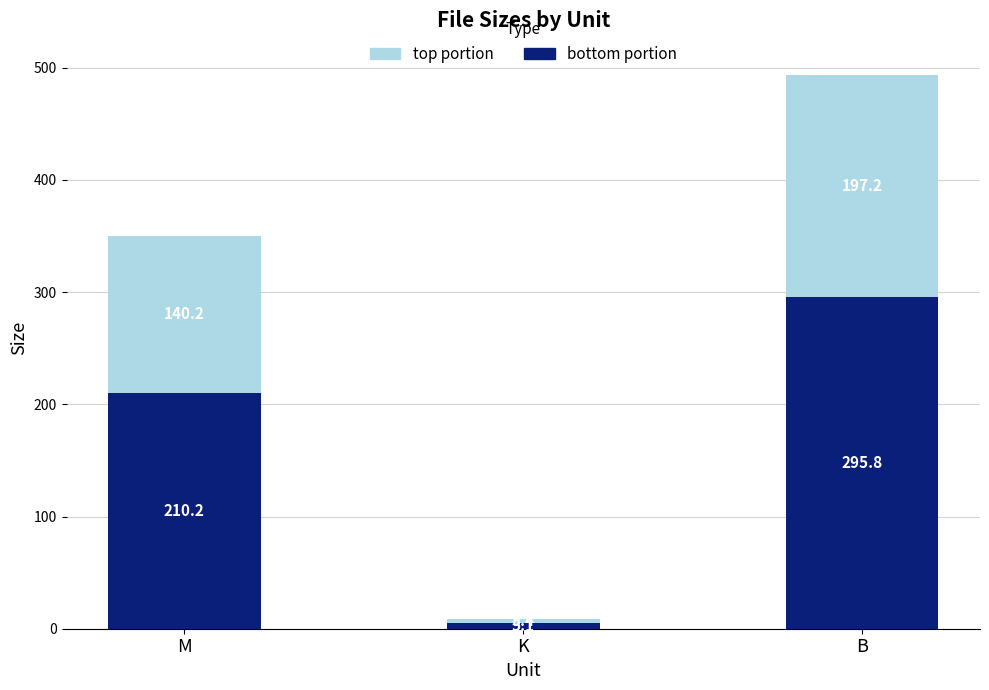

What is the sum of the bottom portion values at K and M?

215.3